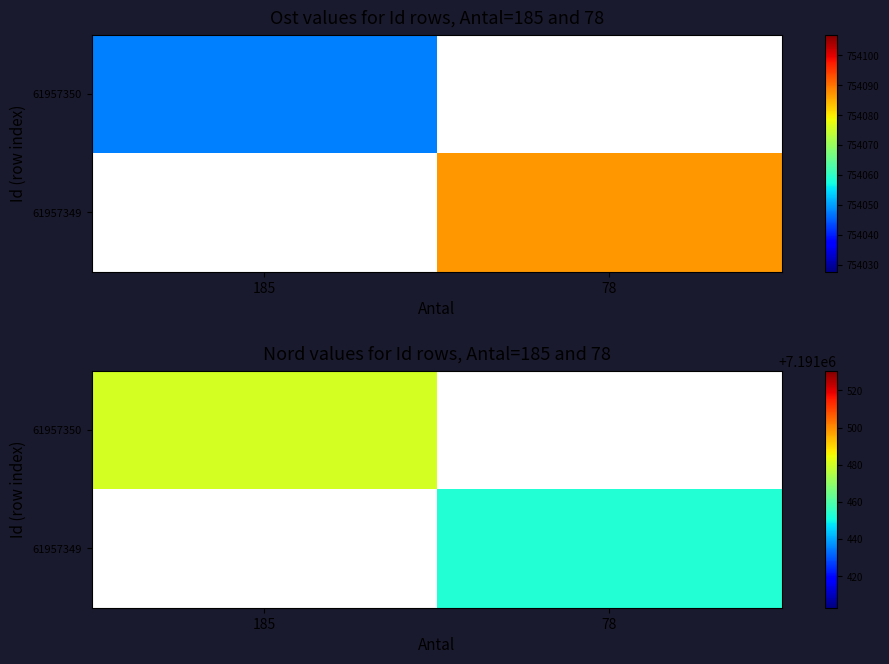

How many series are shown in this chart?

2